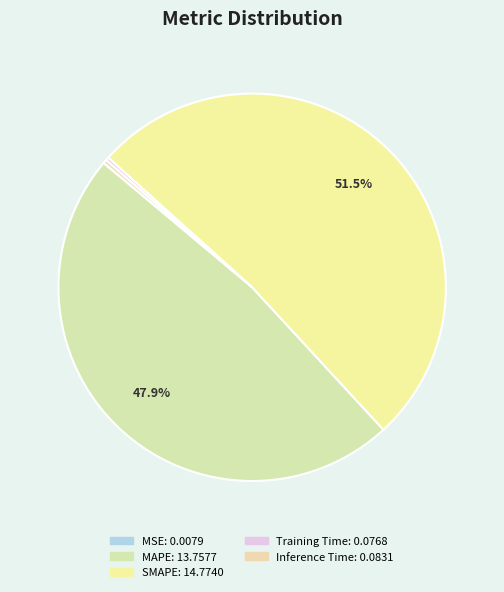

Does SMAPE account for over 50% of the chart?

Yes